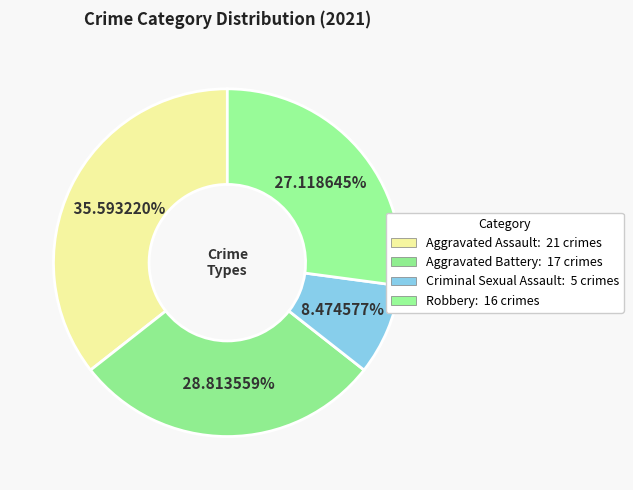

Count the number of slices in the pie.

4